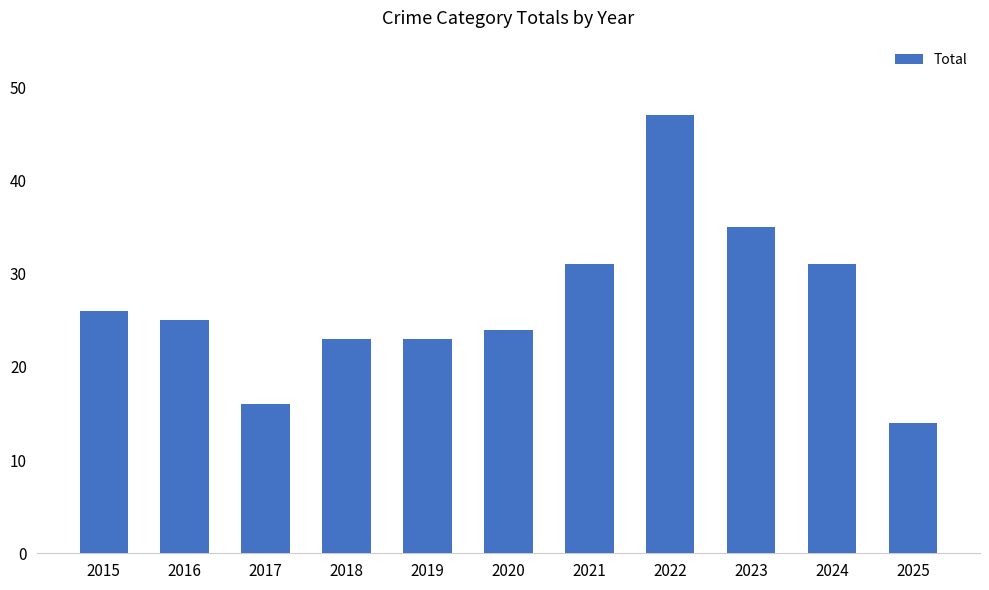

The chart shows a value of 9 at 2017. True or false?

False